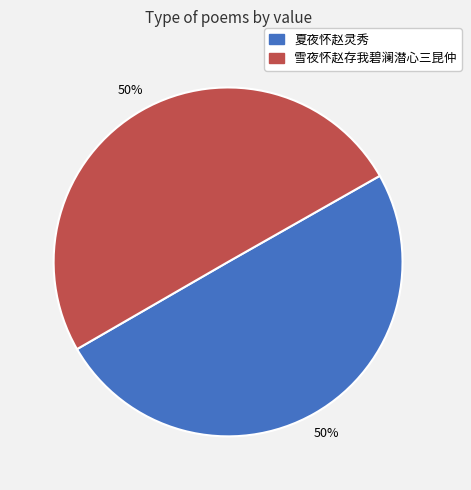

To the nearest percent, what is the average slice percentage?

50%